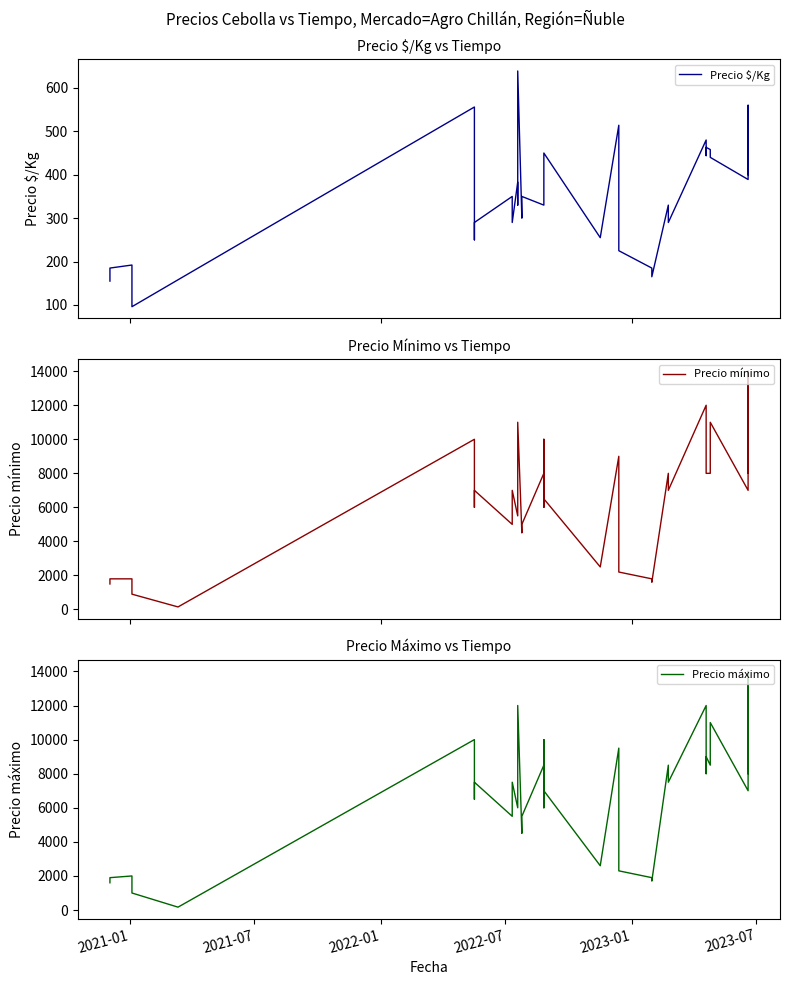

True or false: Precio máximo has more than 0 points higher than both neighbors.

True